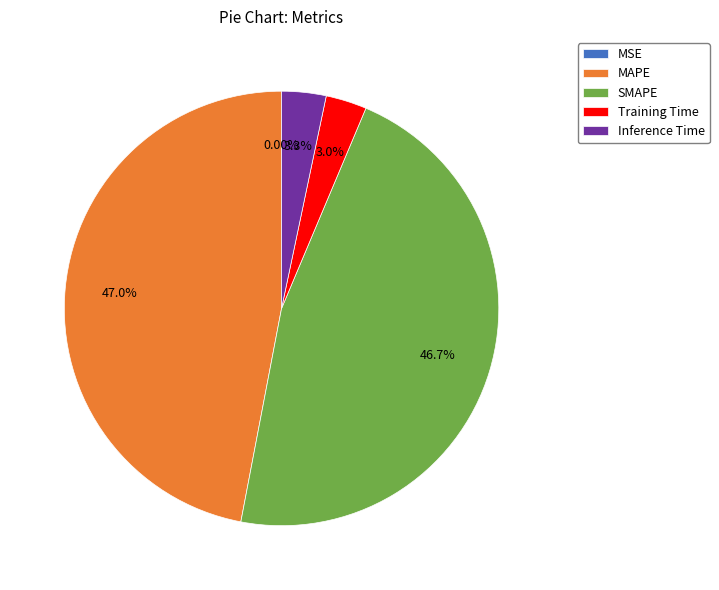

Is the sum of MAPE and SMAPE greater than half?

Yes